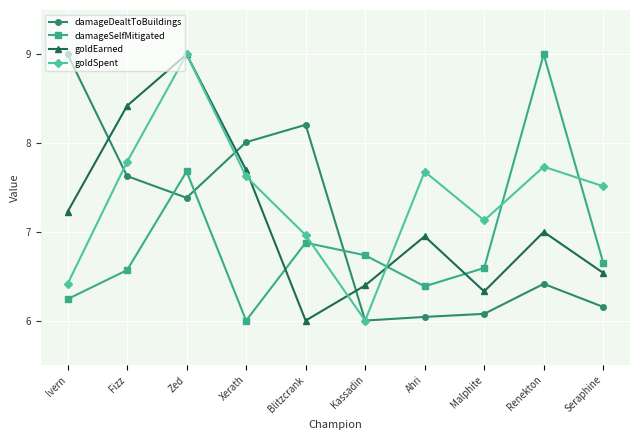

What is the difference between the highest and lowest values at Kassadin?

0.7